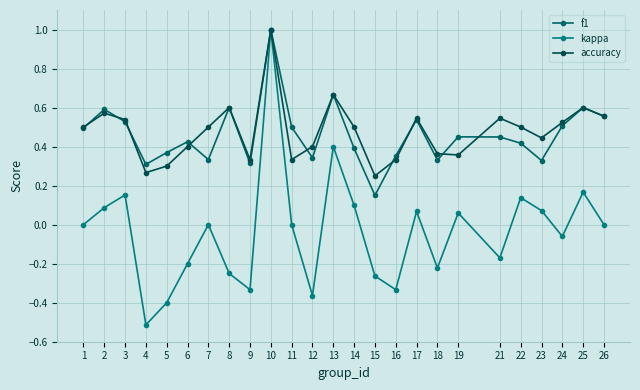

What is the approximate value of f1 at 22?

0.4